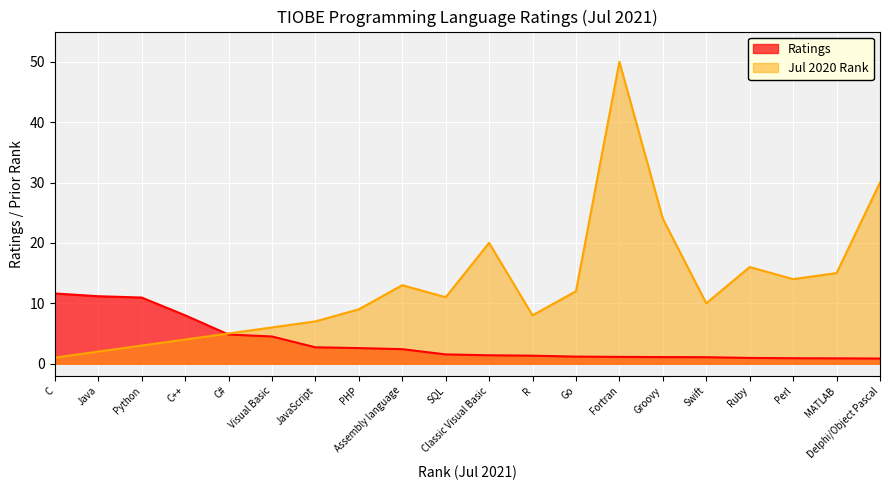

True or false: Jul 2020 Rank has a value of 24.0 at Perl.

False